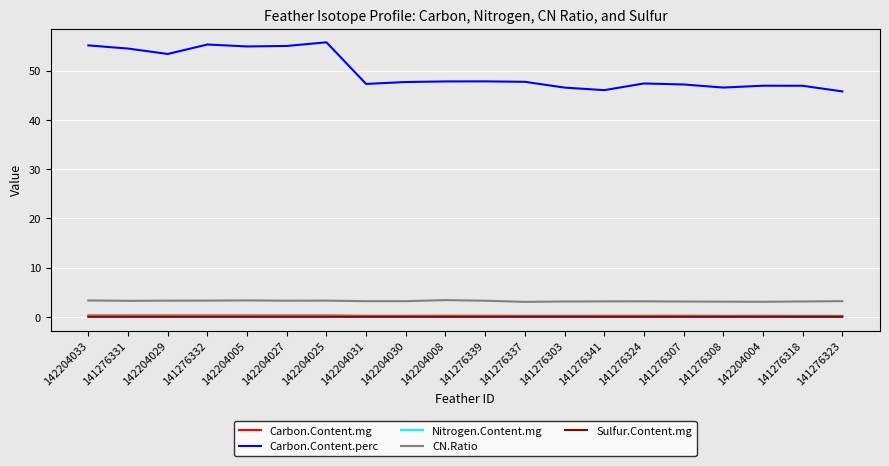

Count the number of categories in the chart.

20